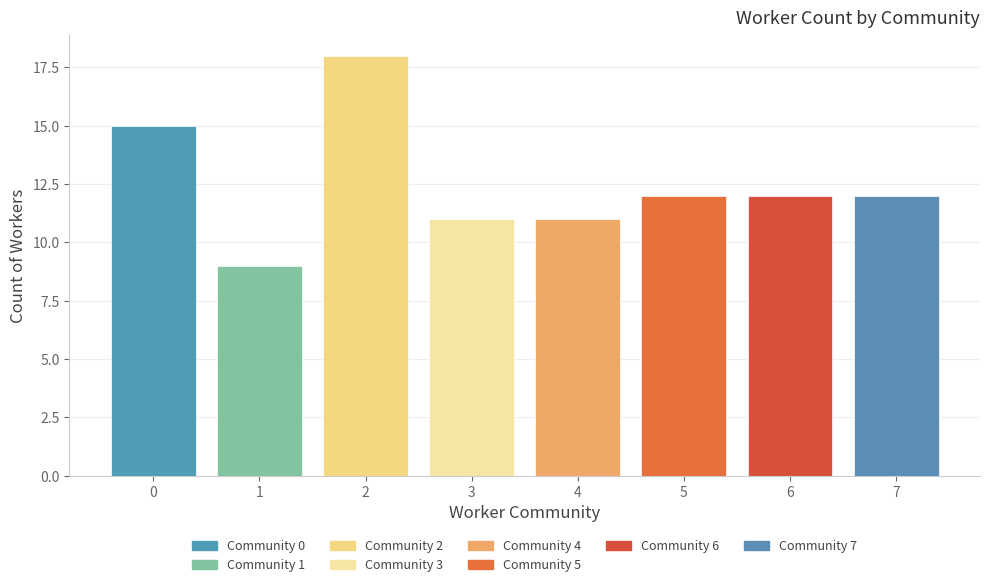

What is the minimum value shown in the chart?

9